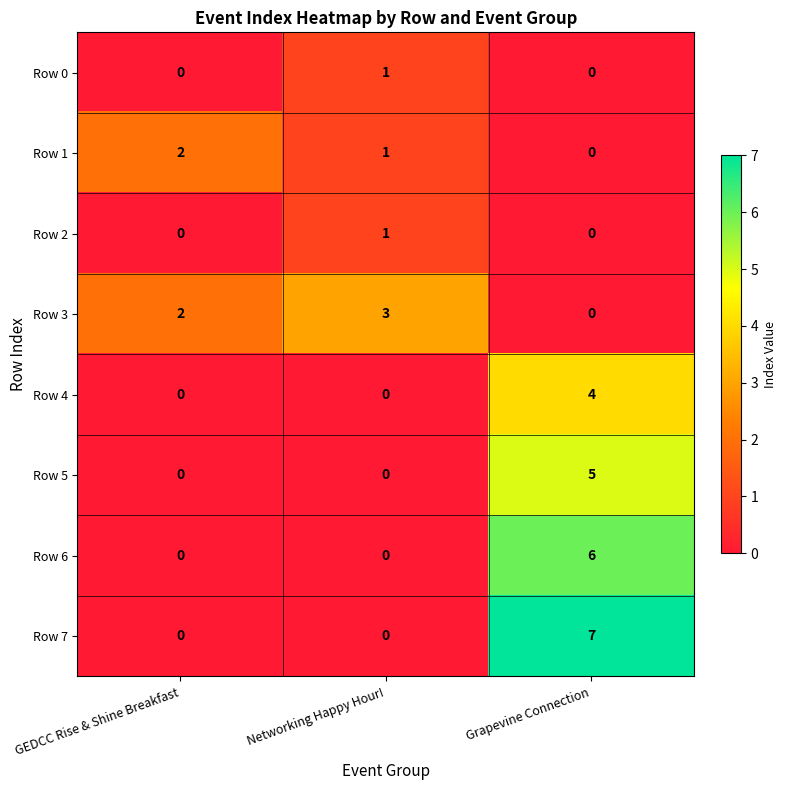

What is the total value across all series at Networking Happy Hour!?

6